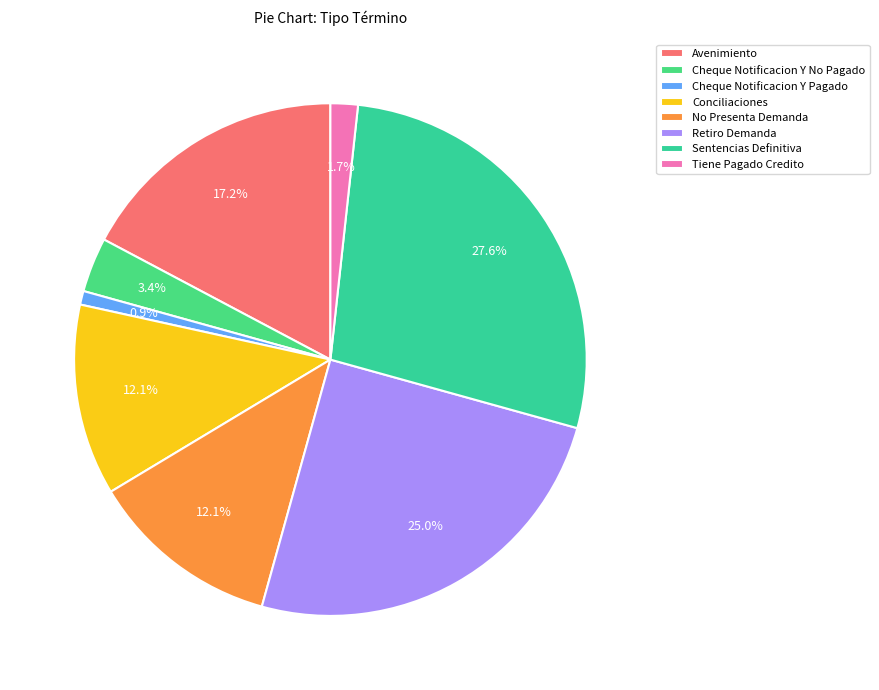

To the nearest percent, what is the average slice percentage?

12%